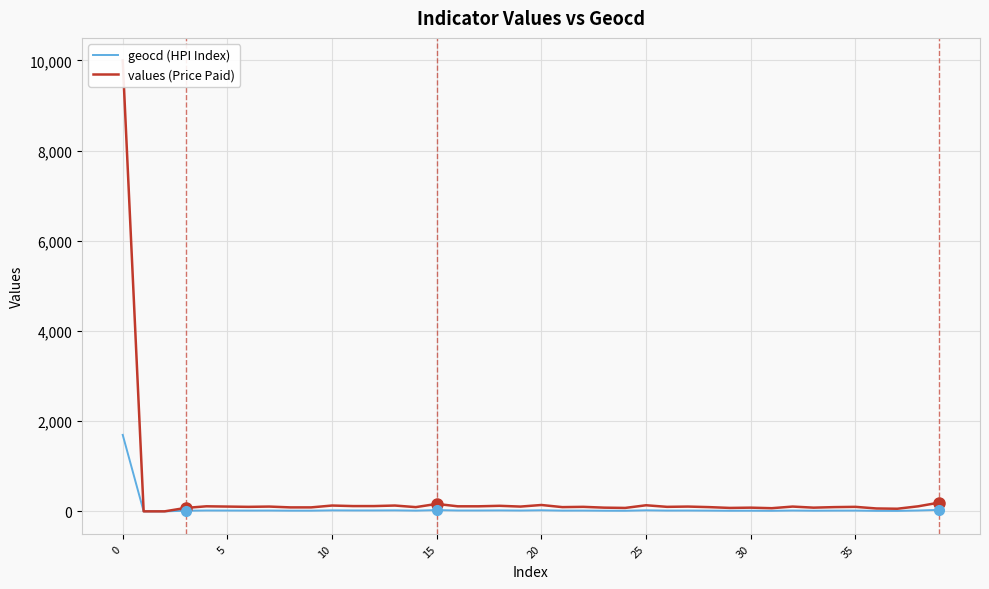

Which series has the widest spread of values?

values (Price Paid)